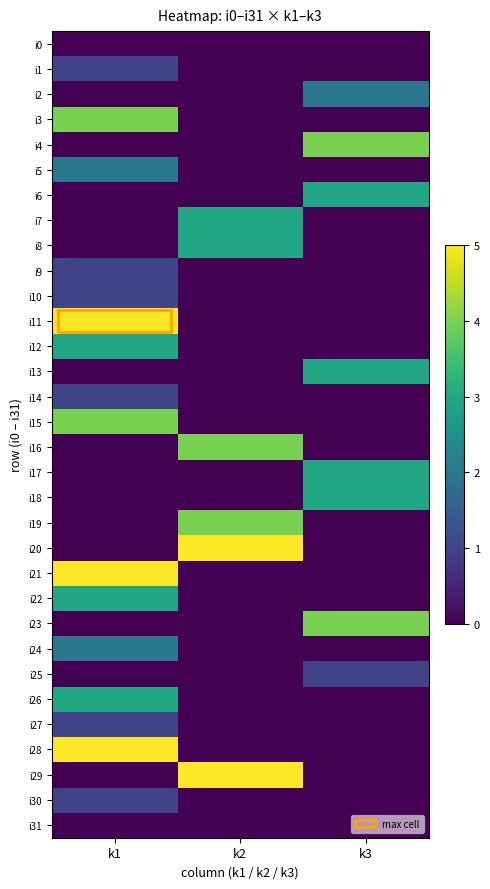

Reading left to right, list all the values displayed in this chart.

i0: k1=0	k2=0	k3=0
i1: k1=1	k2=0	k3=0
i2: k1=0	k2=0	k3=2
i3: k1=4	k2=0	k3=0
i4: k1=0	k2=0	k3=4
i5: k1=2	k2=0	k3=0
i6: k1=0	k2=0	k3=3
i7: k1=0	k2=3	k3=0
i8: k1=0	k2=3	k3=0
i9: k1=1	k2=0	k3=0
i10: k1=1	k2=0	k3=0
i11: k1=5	k2=0	k3=0
i12: k1=3	k2=0	k3=0
i13: k1=0	k2=0	k3=3
i14: k1=1	k2=0	k3=0
i15: k1=4	k2=0	k3=0
i16: k1=0	k2=4	k3=0
i17: k1=0	k2=0	k3=3
i18: k1=0	k2=0	k3=3
i19: k1=0	k2=4	k3=0
i20: k1=0	k2=5	k3=0
i21: k1=5	k2=0	k3=0
i22: k1=3	k2=0	k3=0
i23: k1=0	k2=0	k3=4
i24: k1=2	k2=0	k3=0
i25: k1=0	k2=0	k3=1
i26: k1=3	k2=0	k3=0
i27: k1=1	k2=0	k3=0
i28: k1=5	k2=0	k3=0
i29: k1=0	k2=5	k3=0
i30: k1=1	k2=0	k3=0
i31: k1=0	k2=0	k3=0